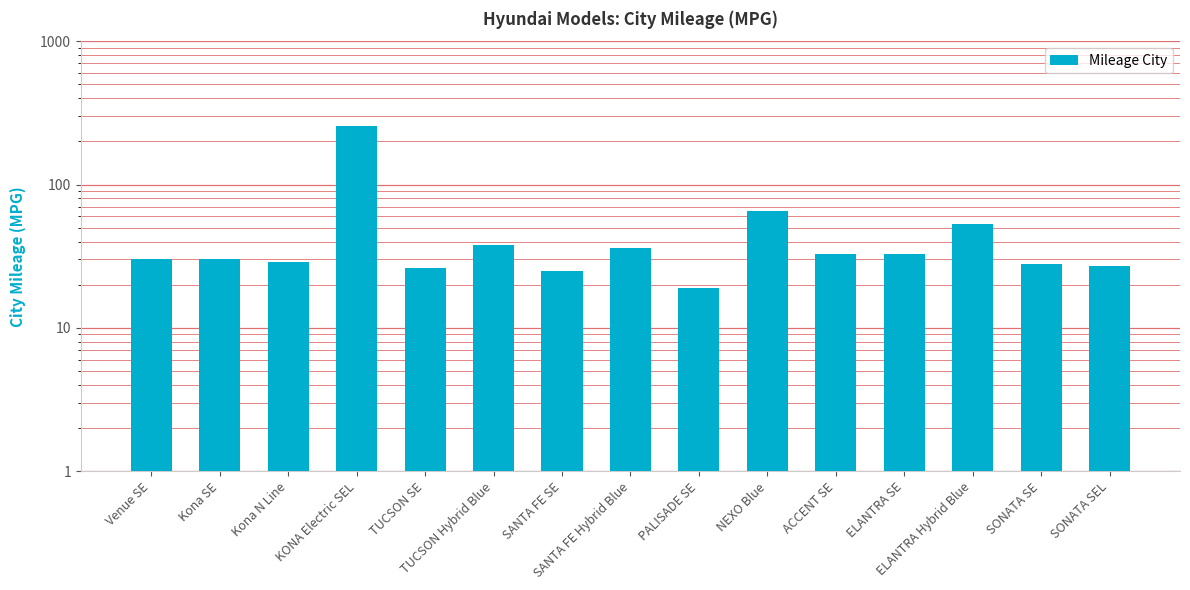

How many bars are there in total?

15